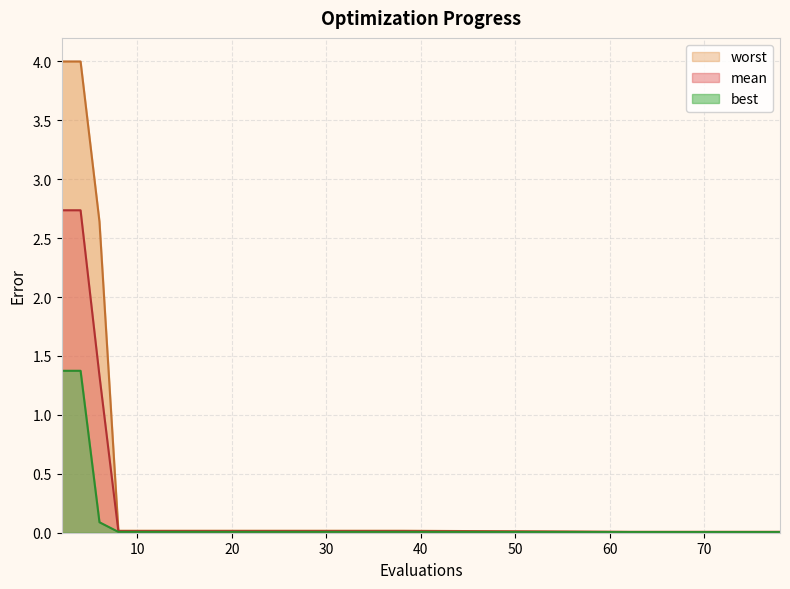

True or false: best and mean intersect in this chart.

False